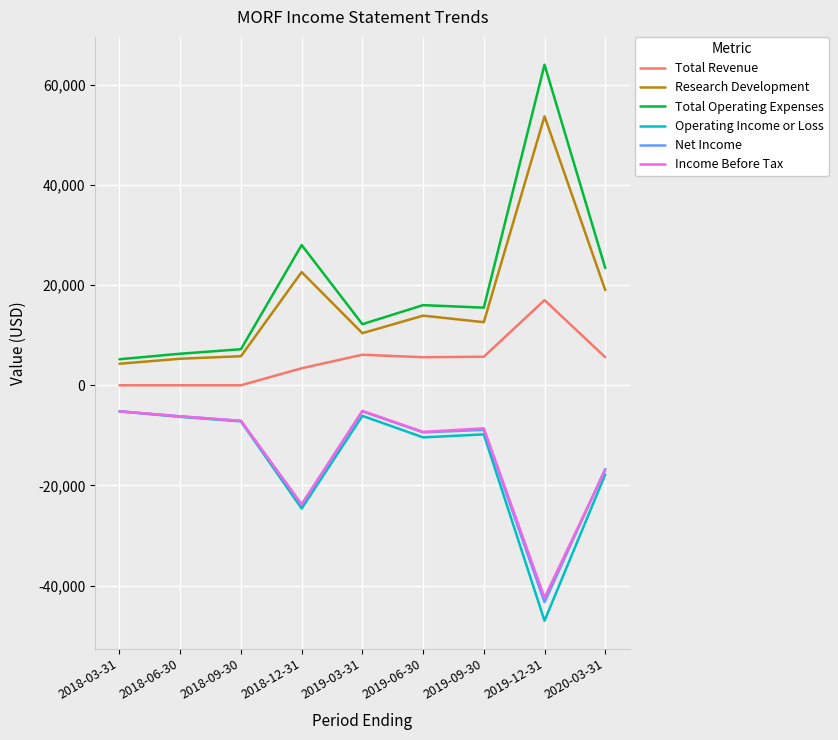

True or false: Income Before Tax and Total Operating Expenses intersect in this chart.

False